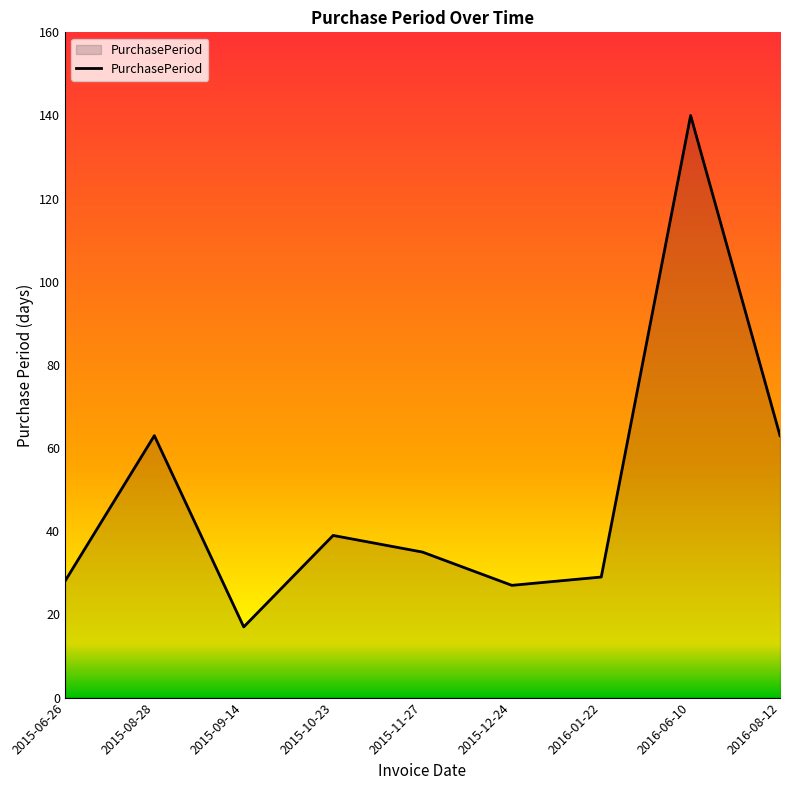

How many lines are shown in the chart?

1